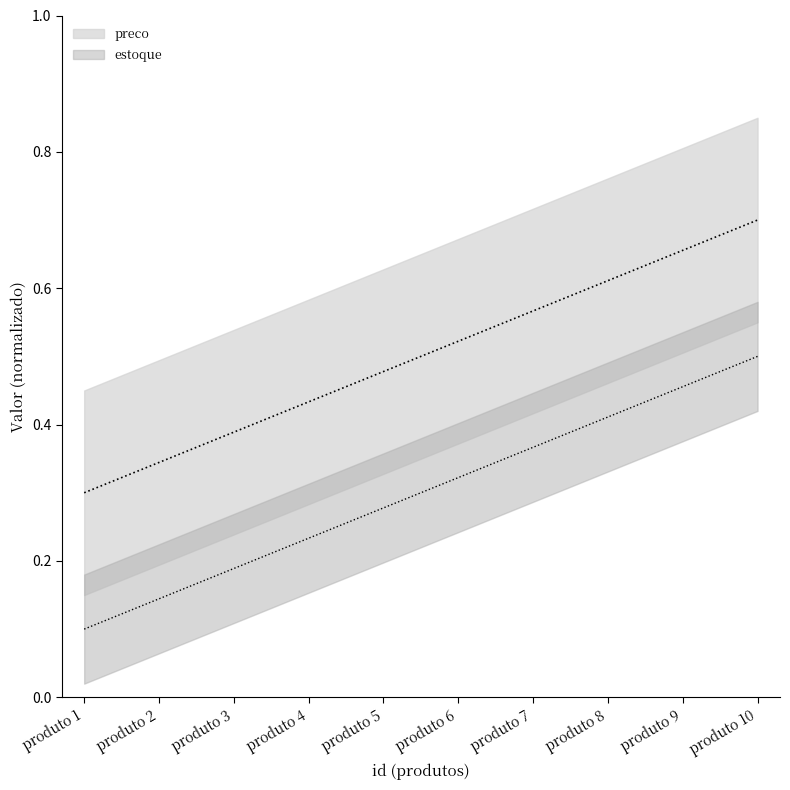

Reading left to right, transcribe all the data shown in this chart.

preco: 0.3	0.3	0.4	0.4	0.5	0.5	0.6	0.6	0.7	0.7
estoque: 0.1	0.1	0.2	0.2	0.3	0.3	0.4	0.4	0.5	0.5